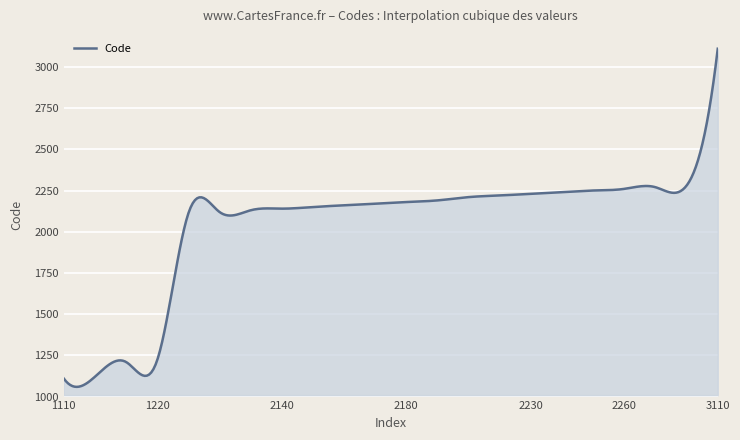

What is the minimum value shown in the chart?

1058.9